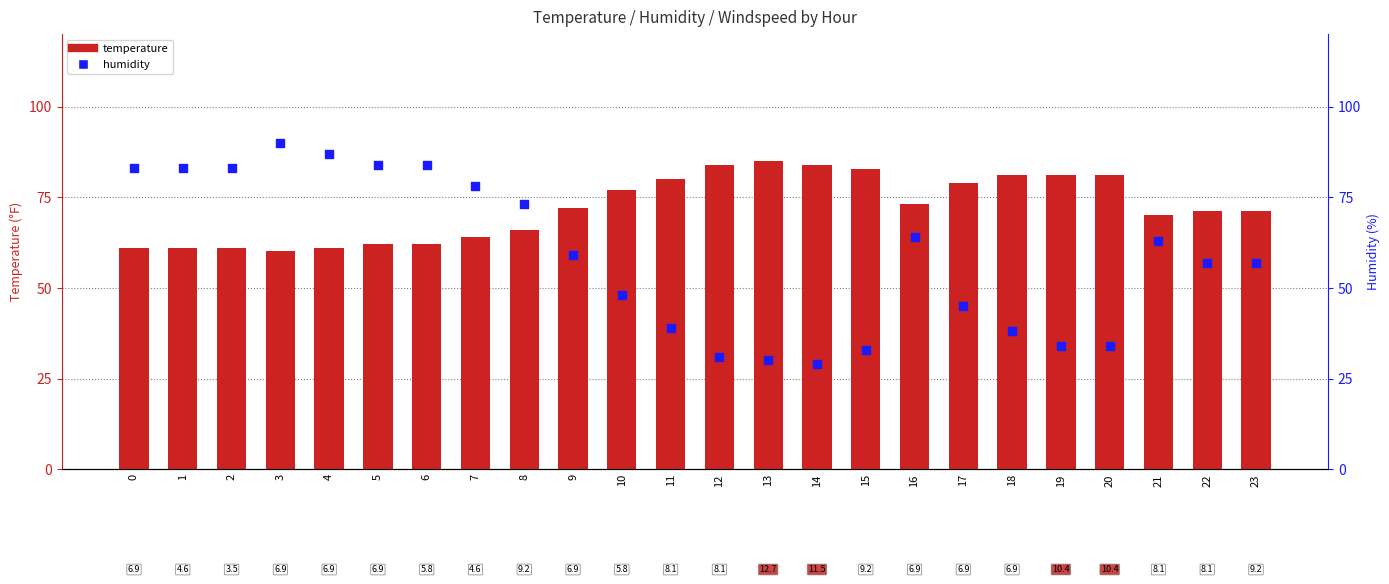

Which series has the largest Y range (max minus min)?

humidity